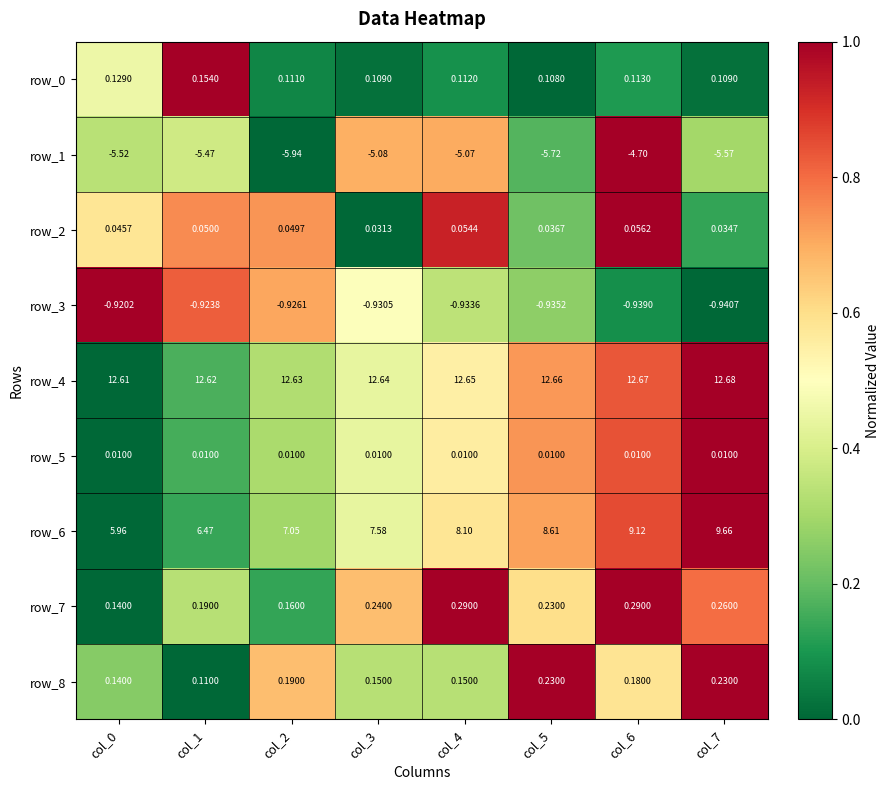

Is the value of row_3 at col_6 greater than the value of row_0 at col_0?

No